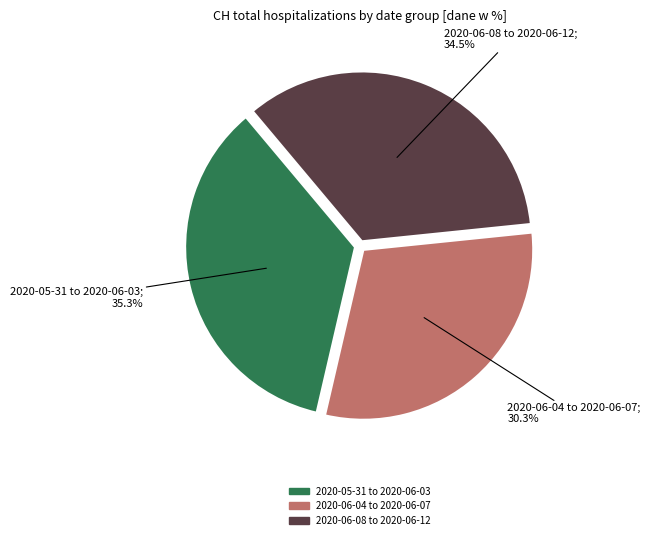

To the nearest percent, what is the difference between the largest and smallest slice percentages?

5%